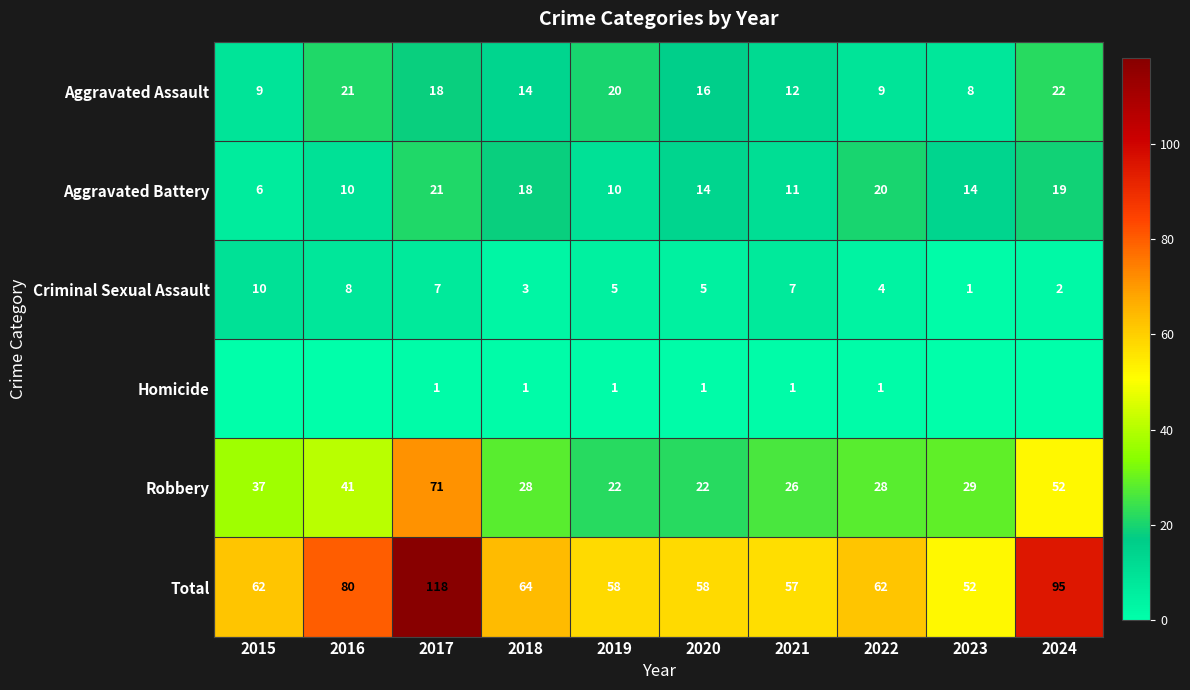

What is the difference between the highest and lowest values at 2018?

63